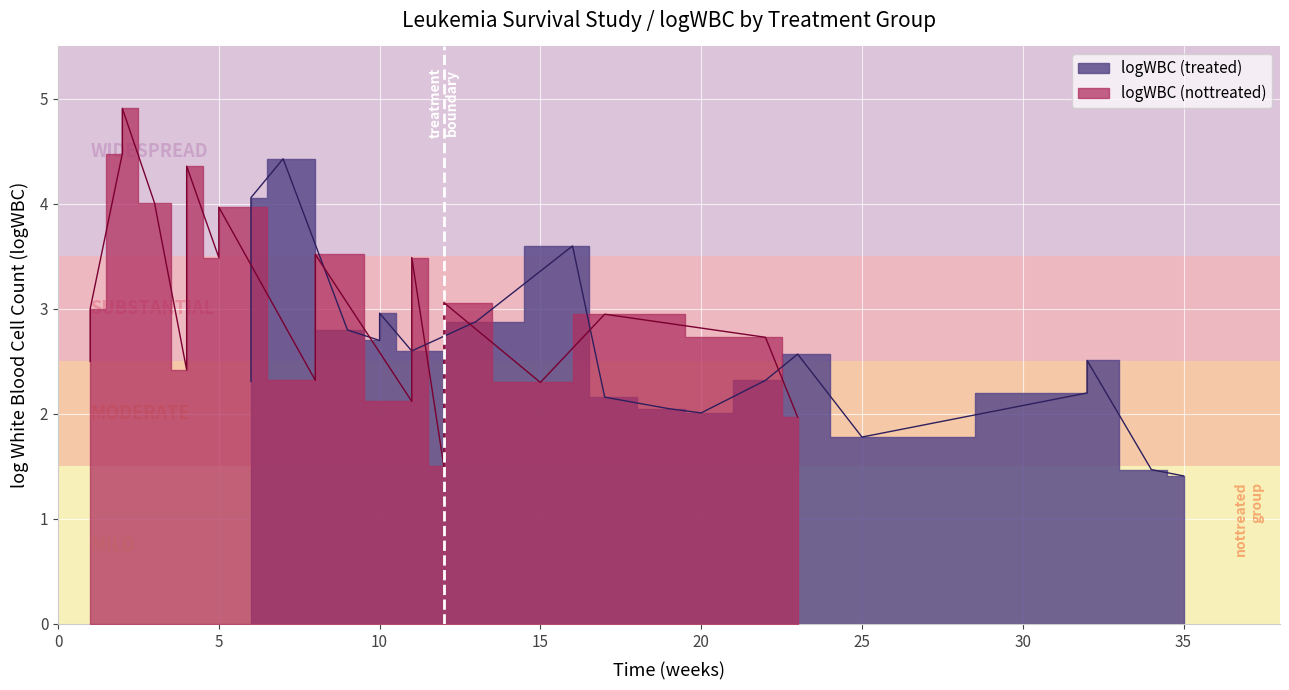

At which category is the sum across all series the highest?

16